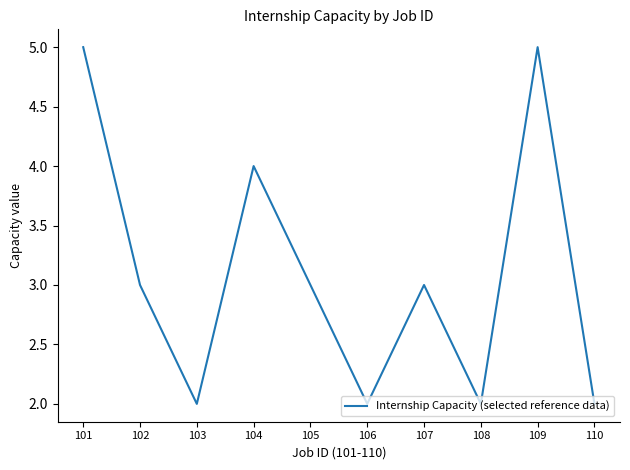

Between 104 and 106, which is larger?

104